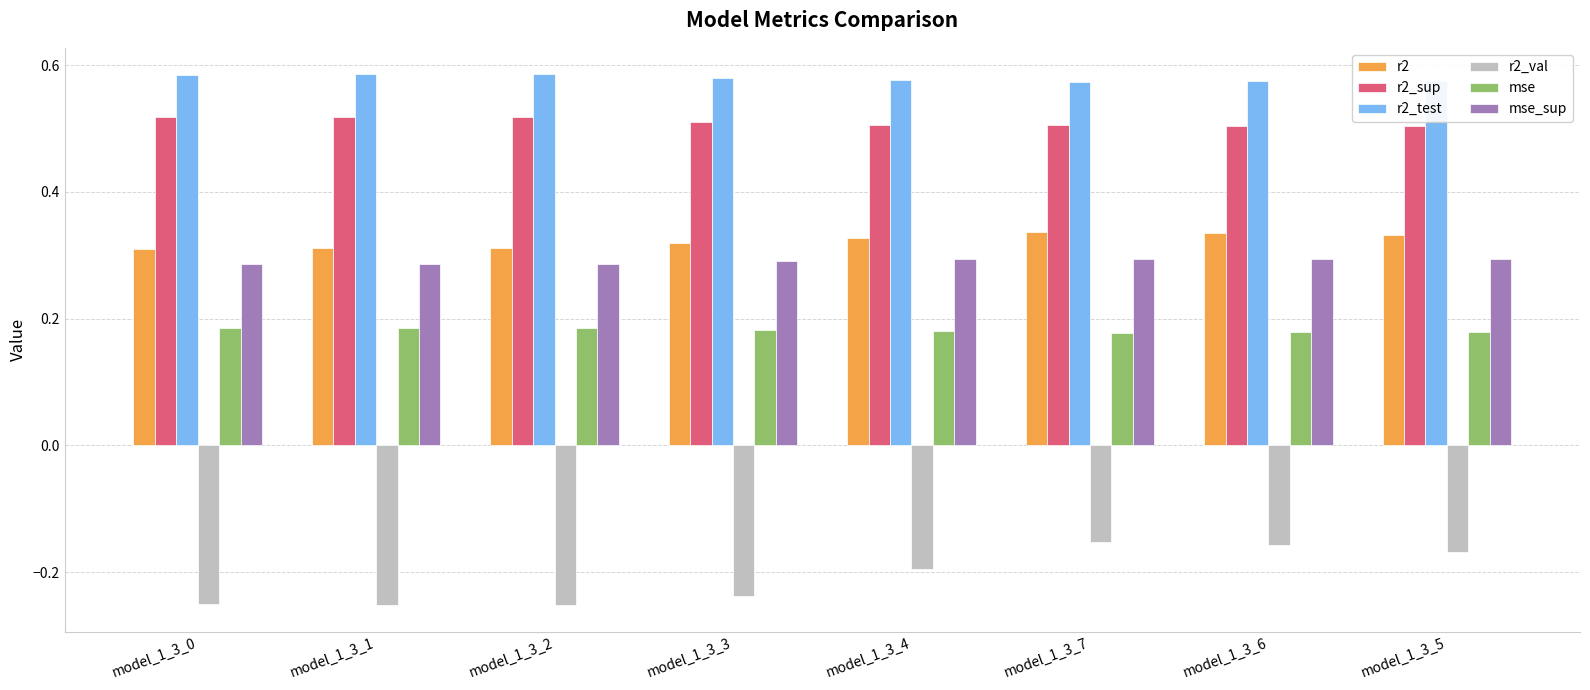

At how many categories does at least one series exceed 0?

8